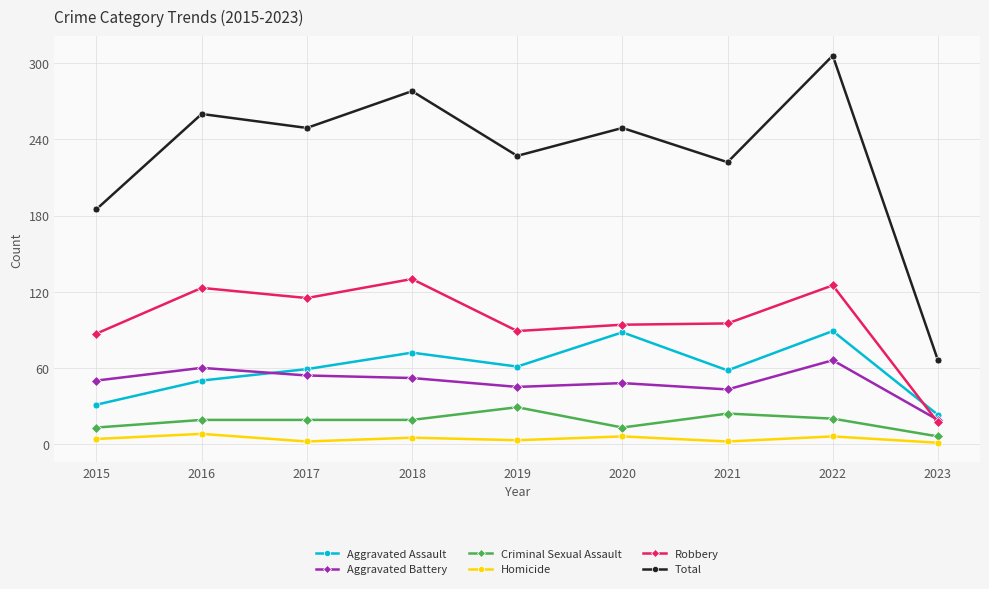

Which label corresponds to the largest value in the chart?

2022